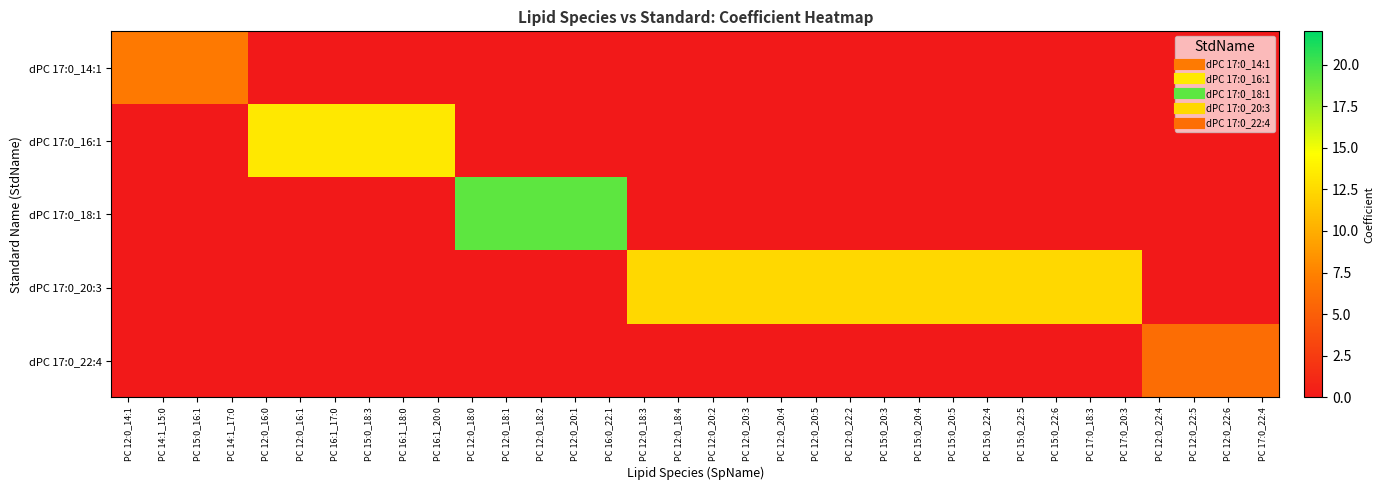

Count the number of categories in the chart.

34